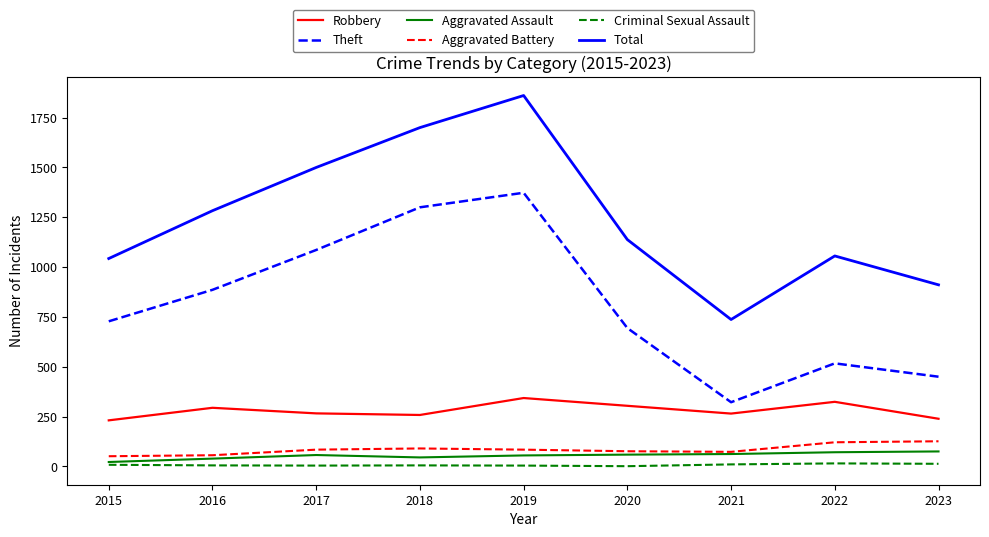

What is the difference between the maximum and second lowest values in the Aggravated Assault series?

36